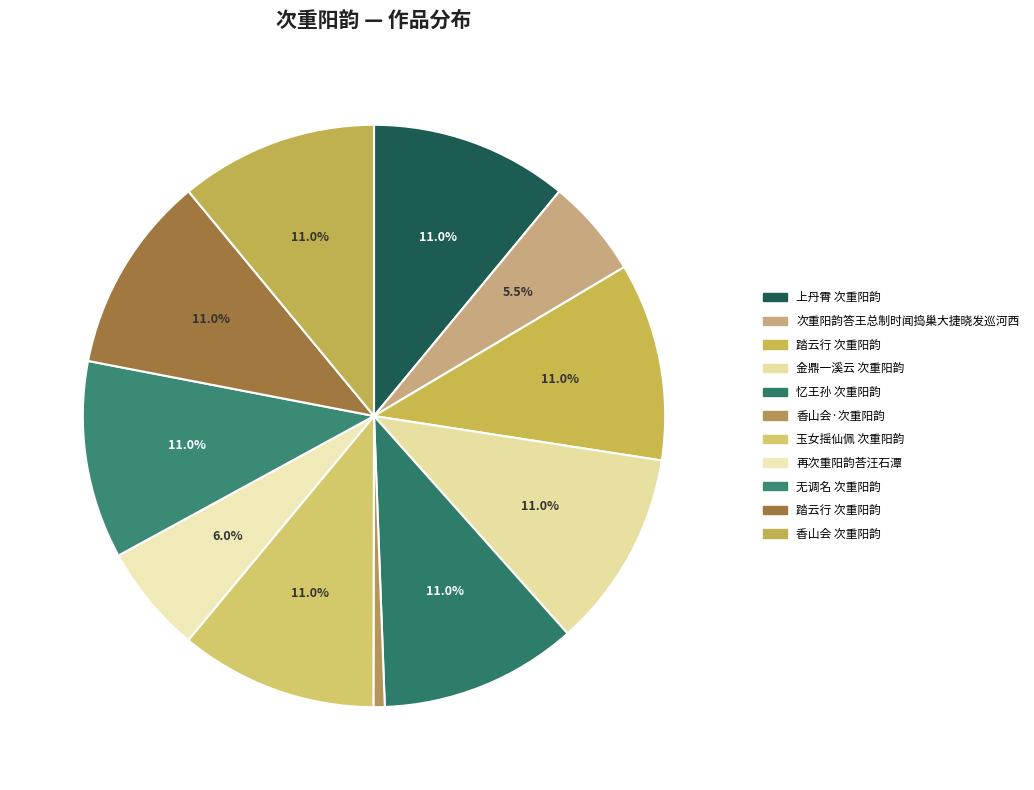

To the nearest percent, what is the average slice percentage?

9%